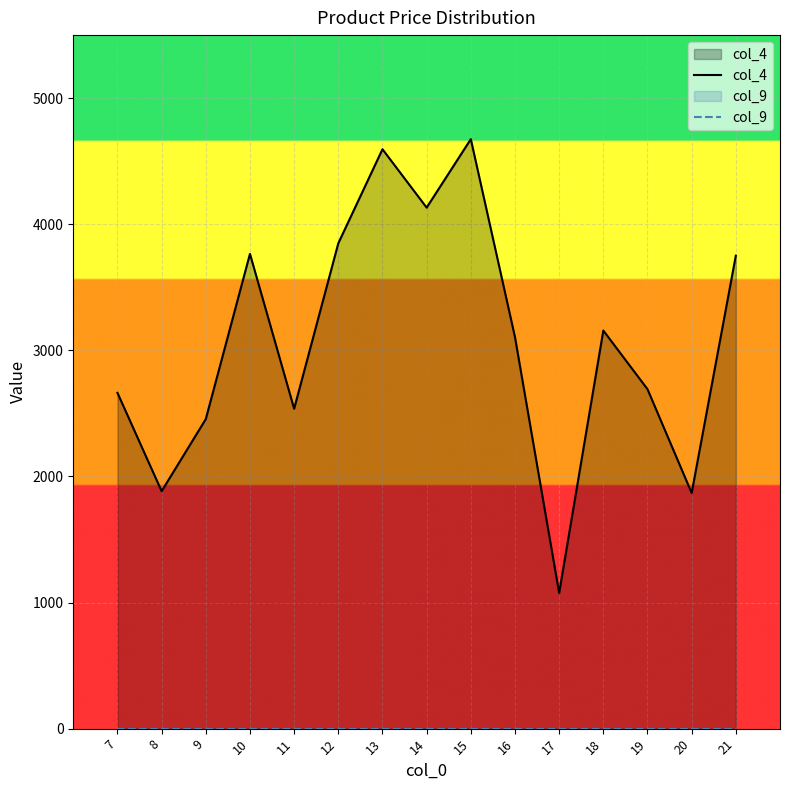

Which series has the widest spread of values?

col_4